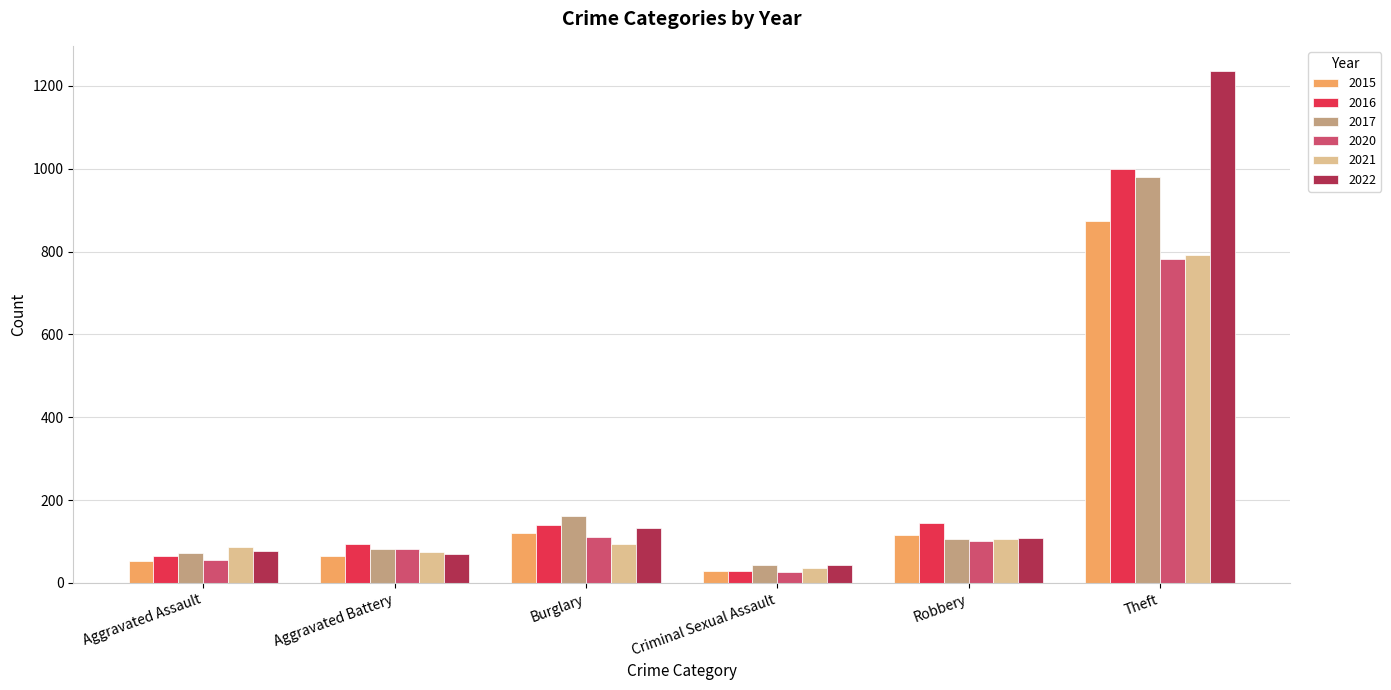

Where is 2022 nearest to the value 639?

Burglary